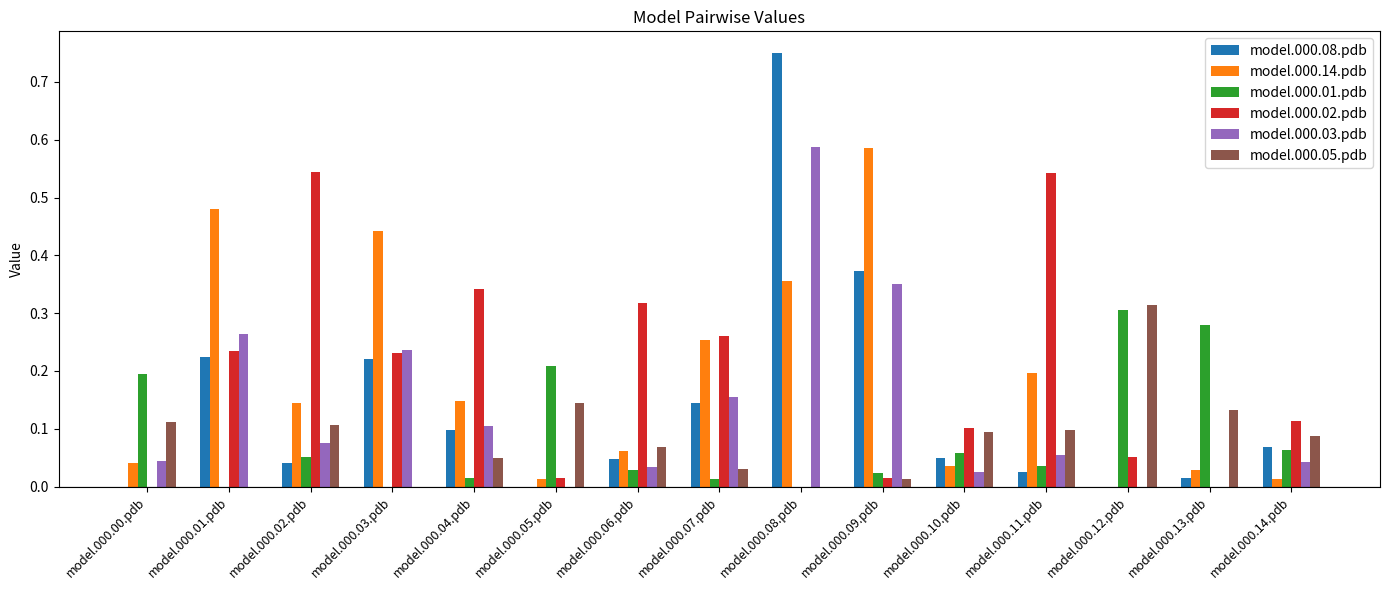

The value of model.000.08.pdb at model.000.00.pdb is -0.5. True or false?

False